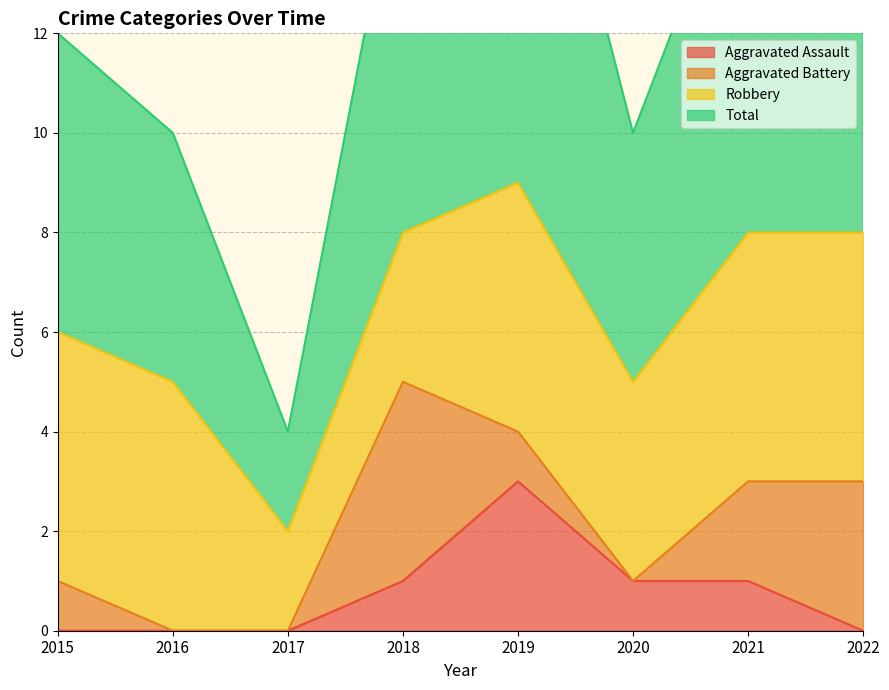

The value of Total at 2016 is 10. True or false?

True